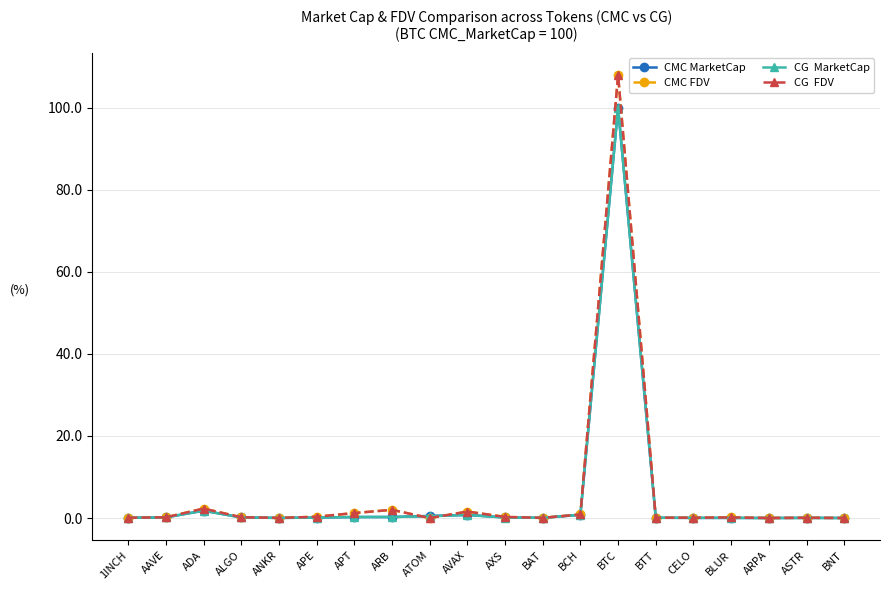

What is the difference between the highest and lowest values at BTC?

8.0